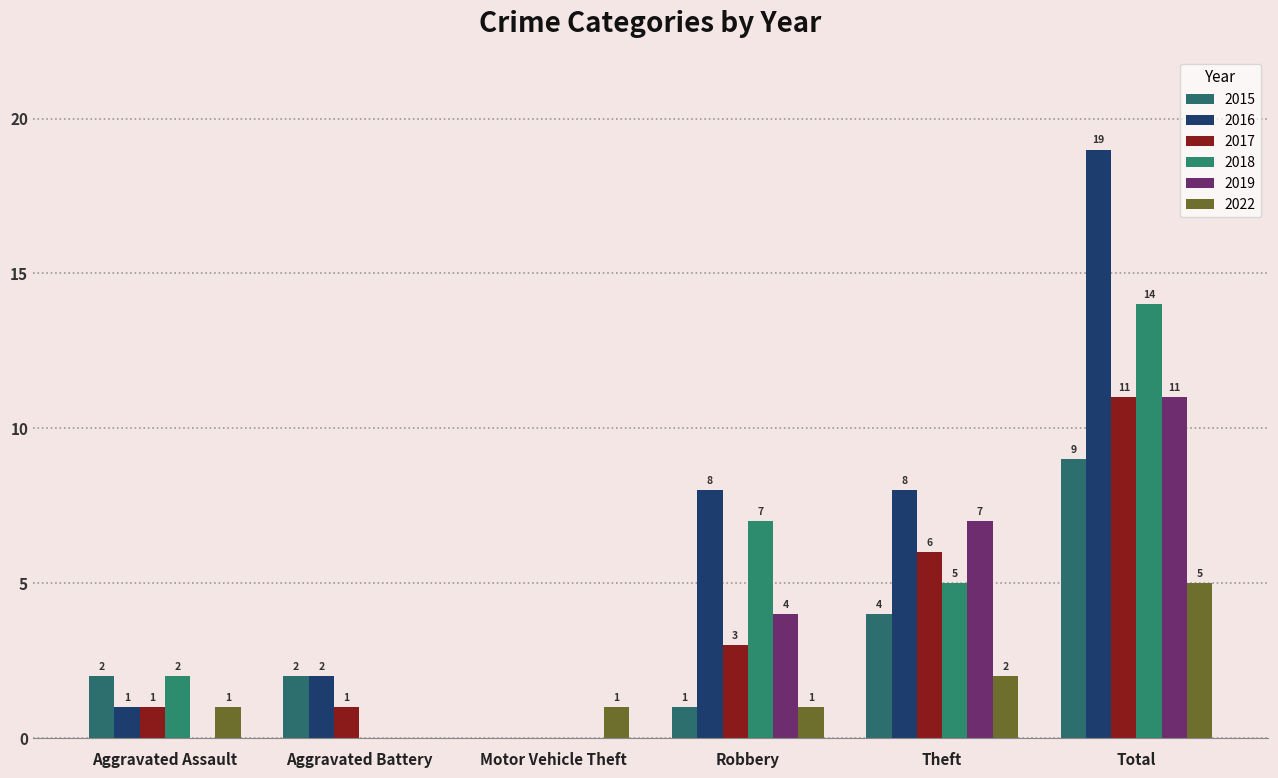

What is the value of the 2016 bar at the 4th from the left?

8